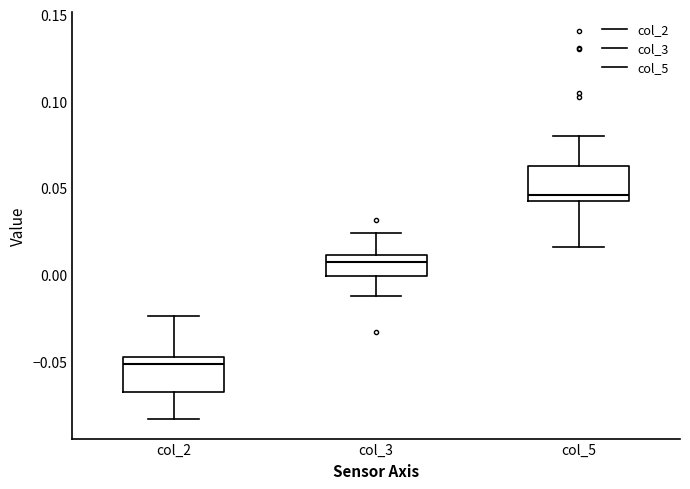

Which box has the lowest median line?

col_2